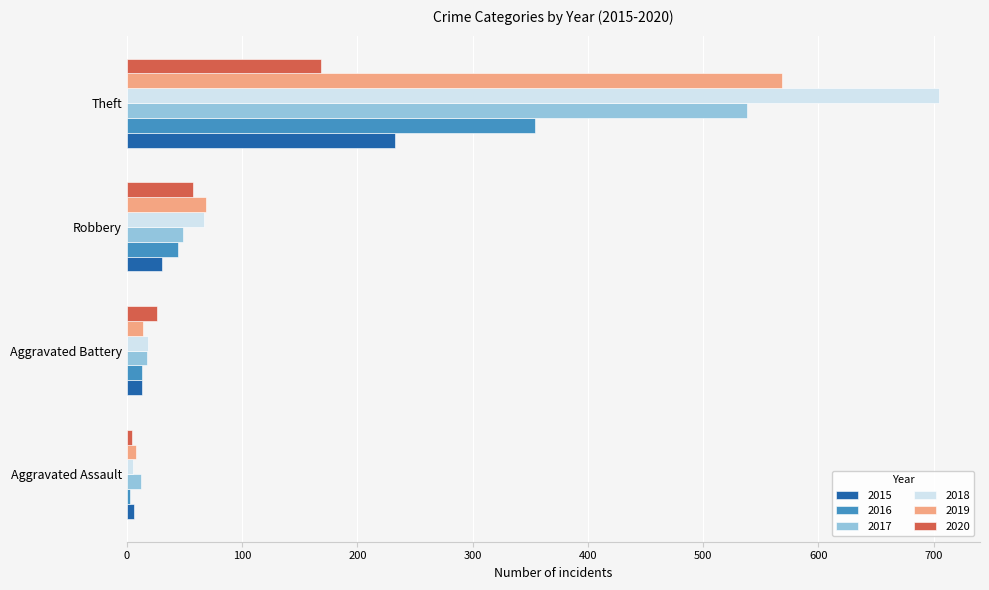

Rank the series by their maximum value, from lowest to highest.

2020, 2015, 2016, 2017, 2019, 2018